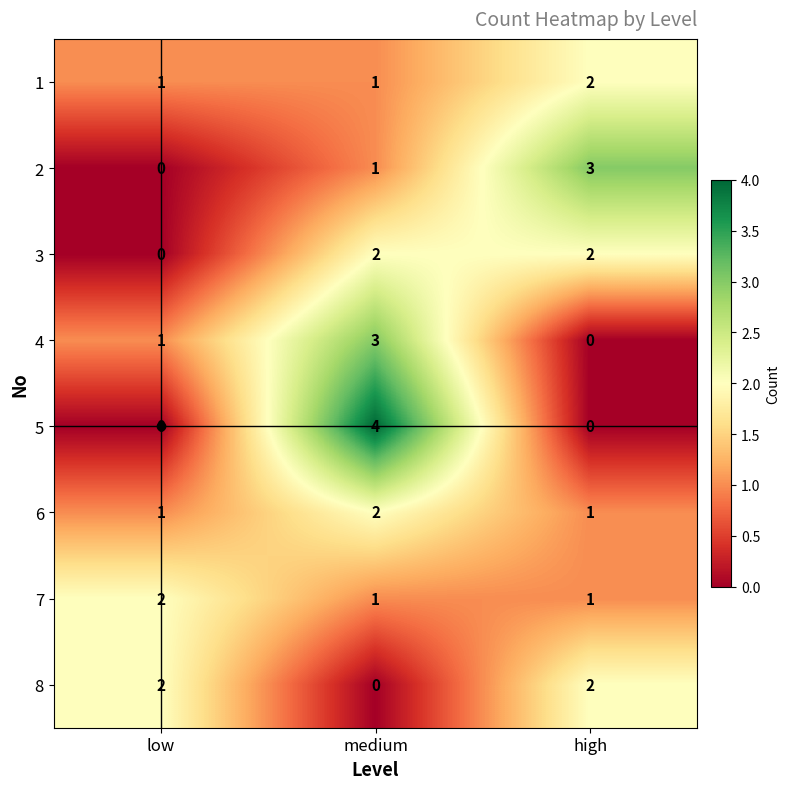

Which series has the largest range (max minus min)?

5